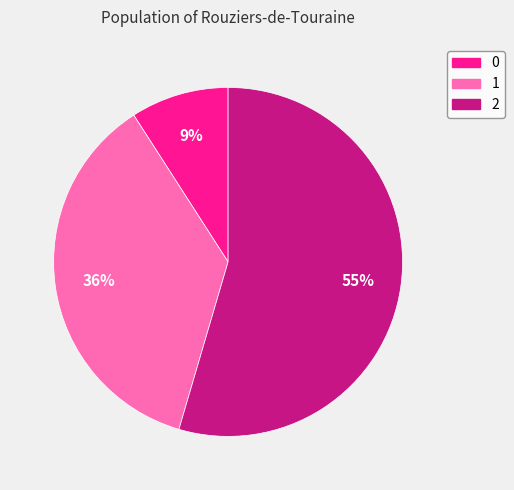

Combined, do 1 and 0 account for over 50%?

No